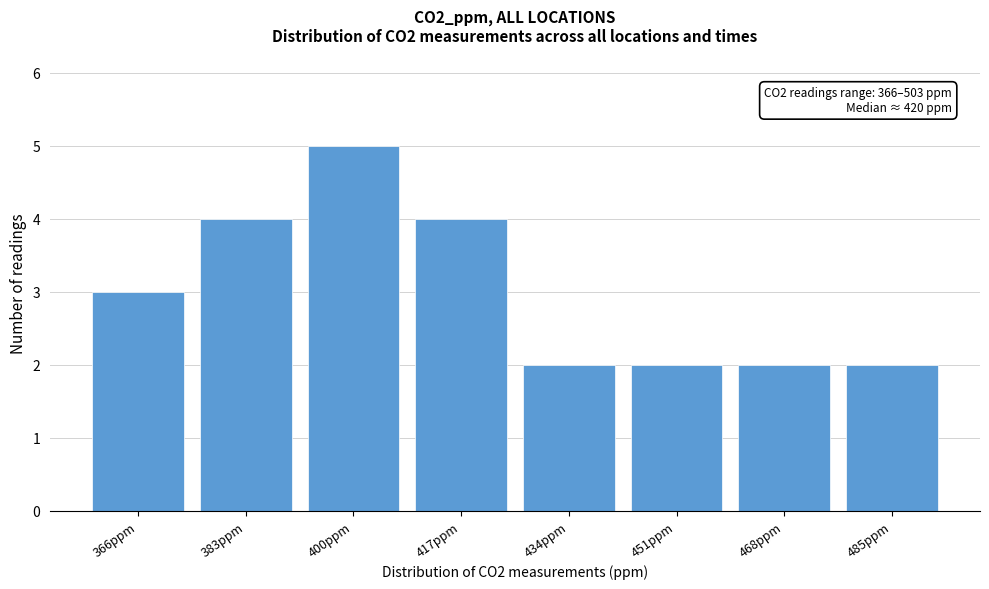

Reading left to right, list all the values displayed in this chart.

3	4	5	4	2	2	2	2